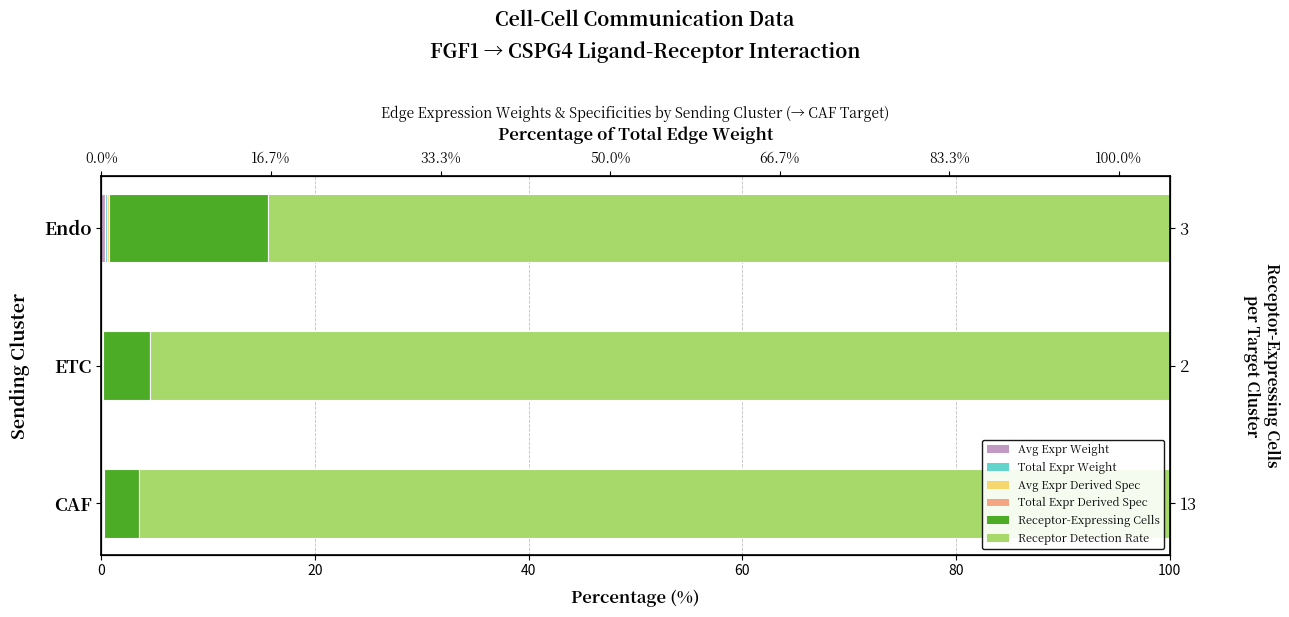

True or false: Avg Expr Derived Spec has a value of 0.0 at 0.

False